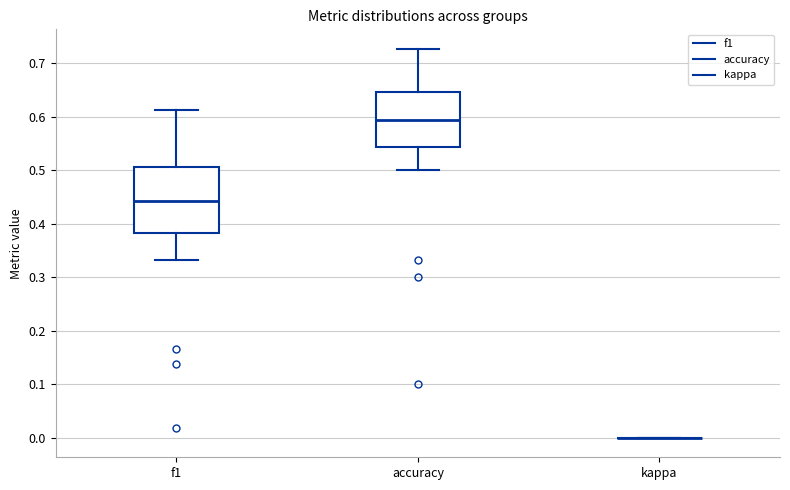

Where does the median line of the box for accuracy sit on the y-axis? The values are not printed on the chart, so give them approximately, as read against the axis.

0.59